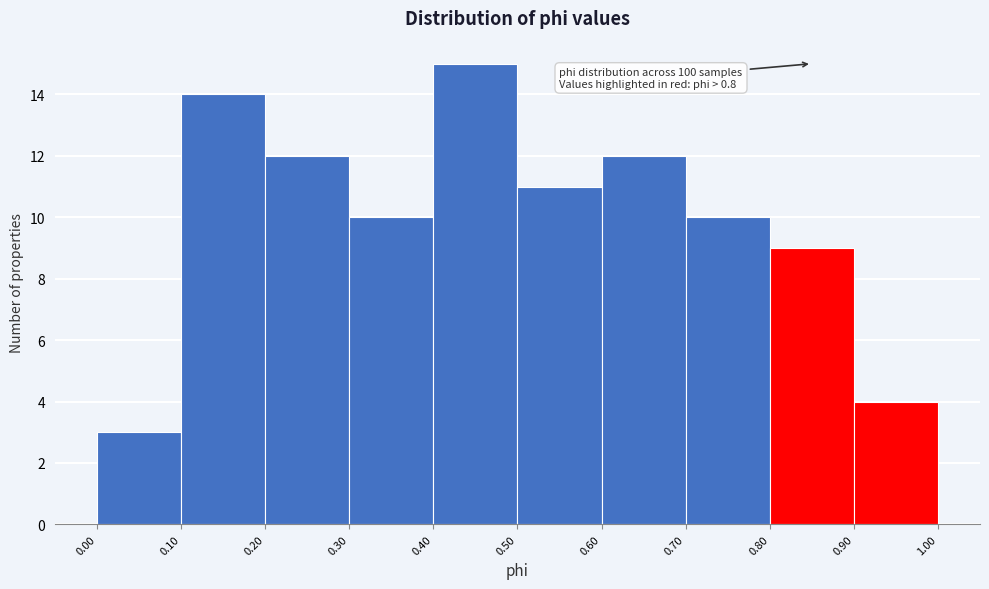

Which range on the x-axis has the tallest bar?

0.40 to 0.50